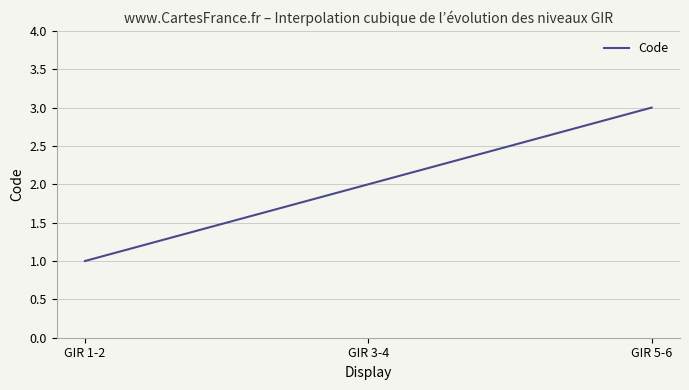

Does the chart have visible grid lines?

Yes